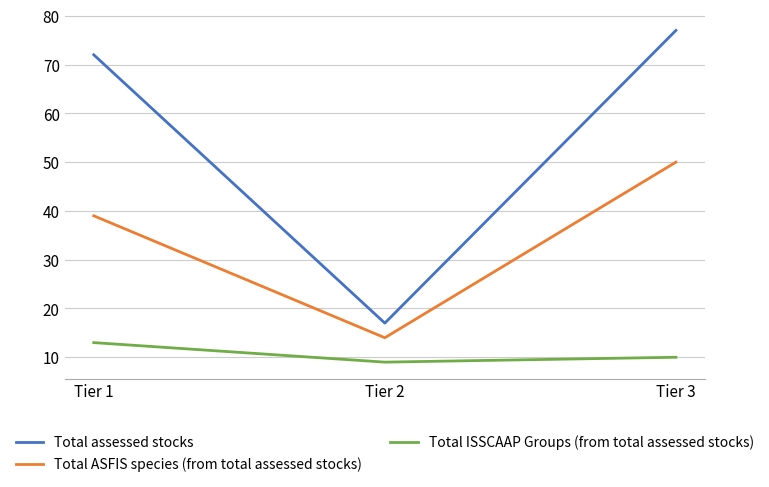

At which category is the sum across all series the highest?

Tier 3